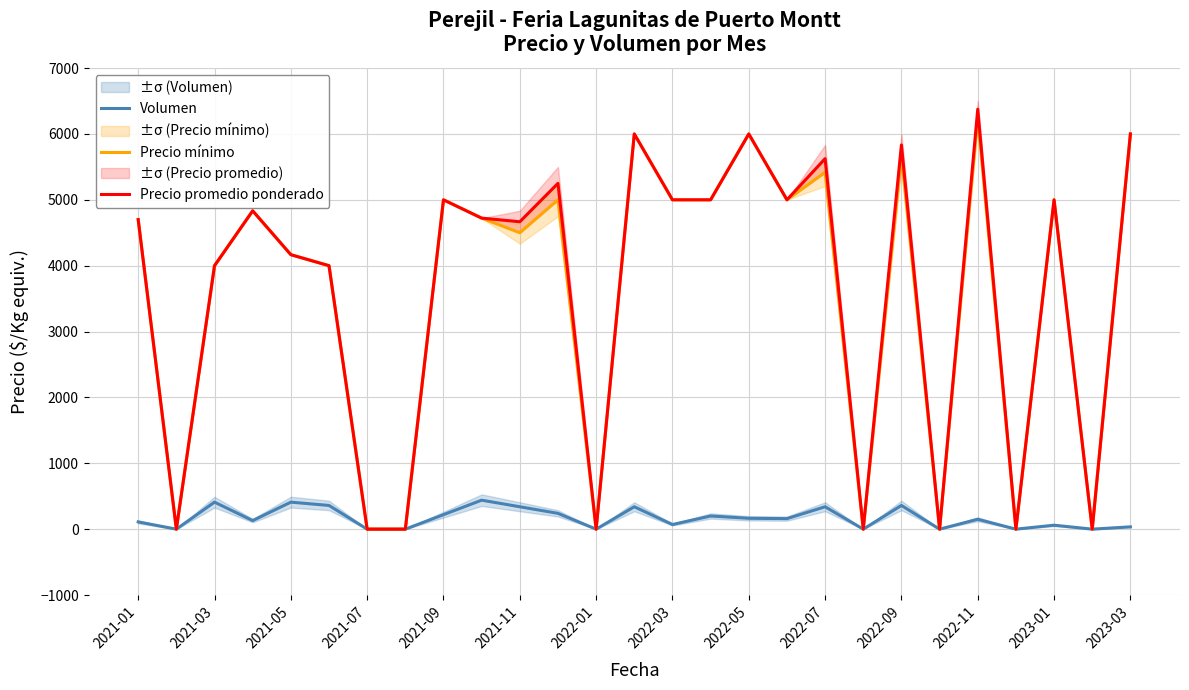

True or false: Volumen and Precio mínimo cross at least once.

False